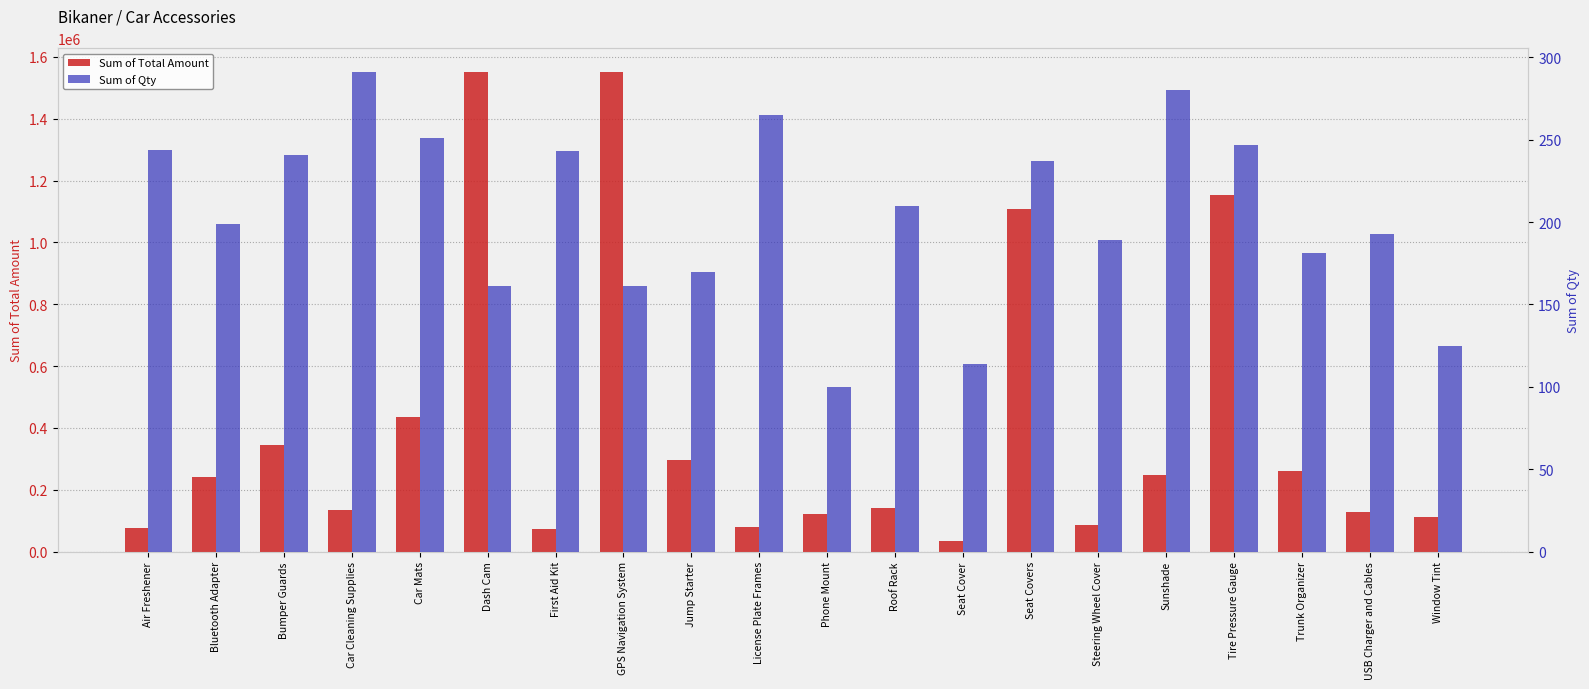

At how many categories does at least one series exceed 414036?

5